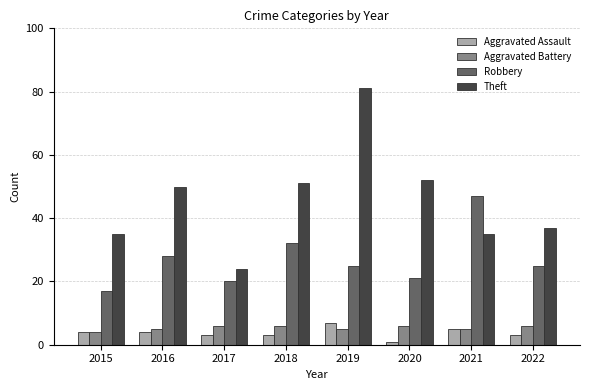

Is the value of Aggravated Battery at 2018 greater than the value of Theft at 2019?

No